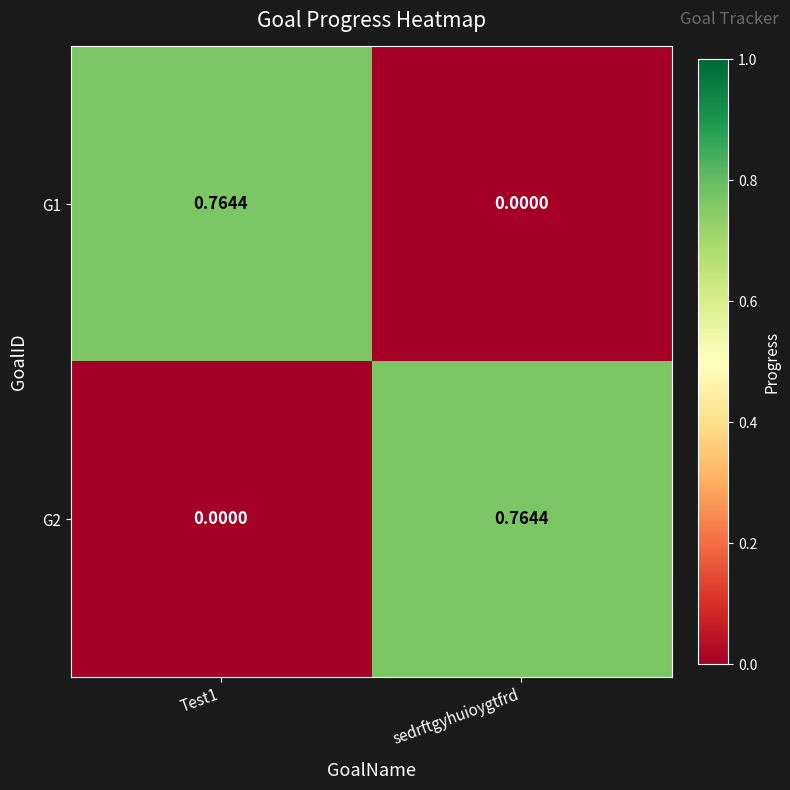

Is the value of G2 at sedrftgyhuioygtfrd greater than the value of G1 at sedrftgyhuioygtfrd?

Yes